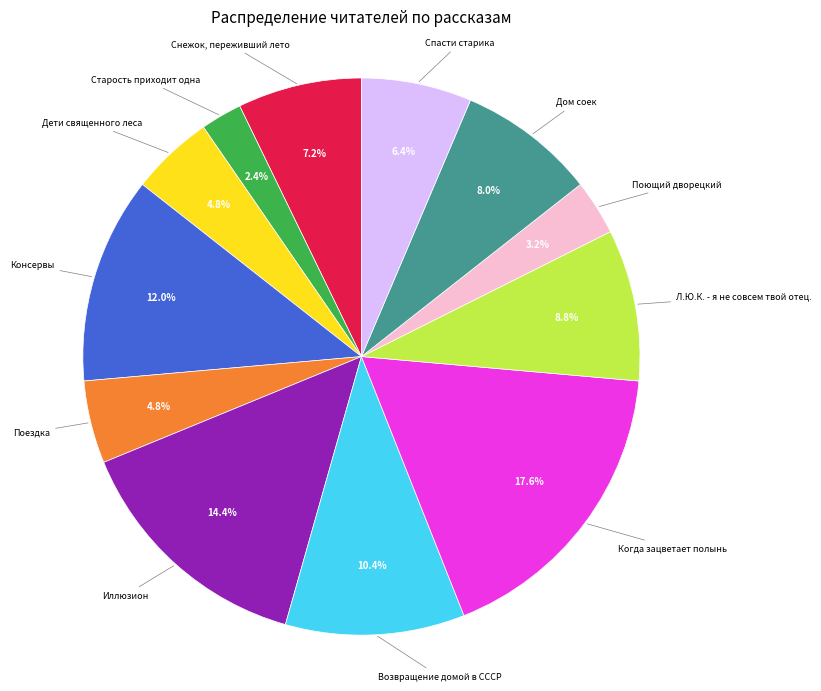

Does any single category account for the majority?

No